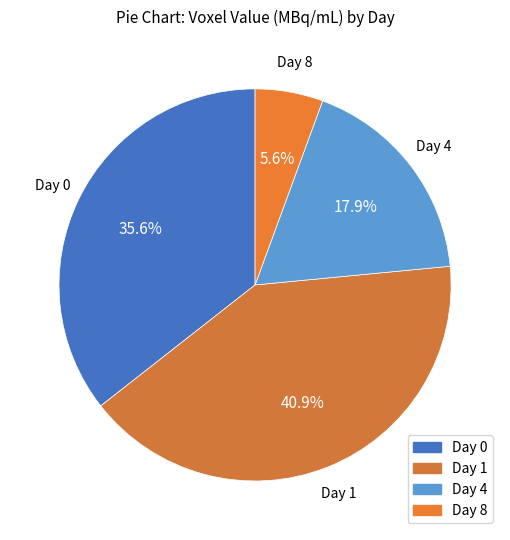

The Day 0 slice represents 25% of the pie. True or false?

False